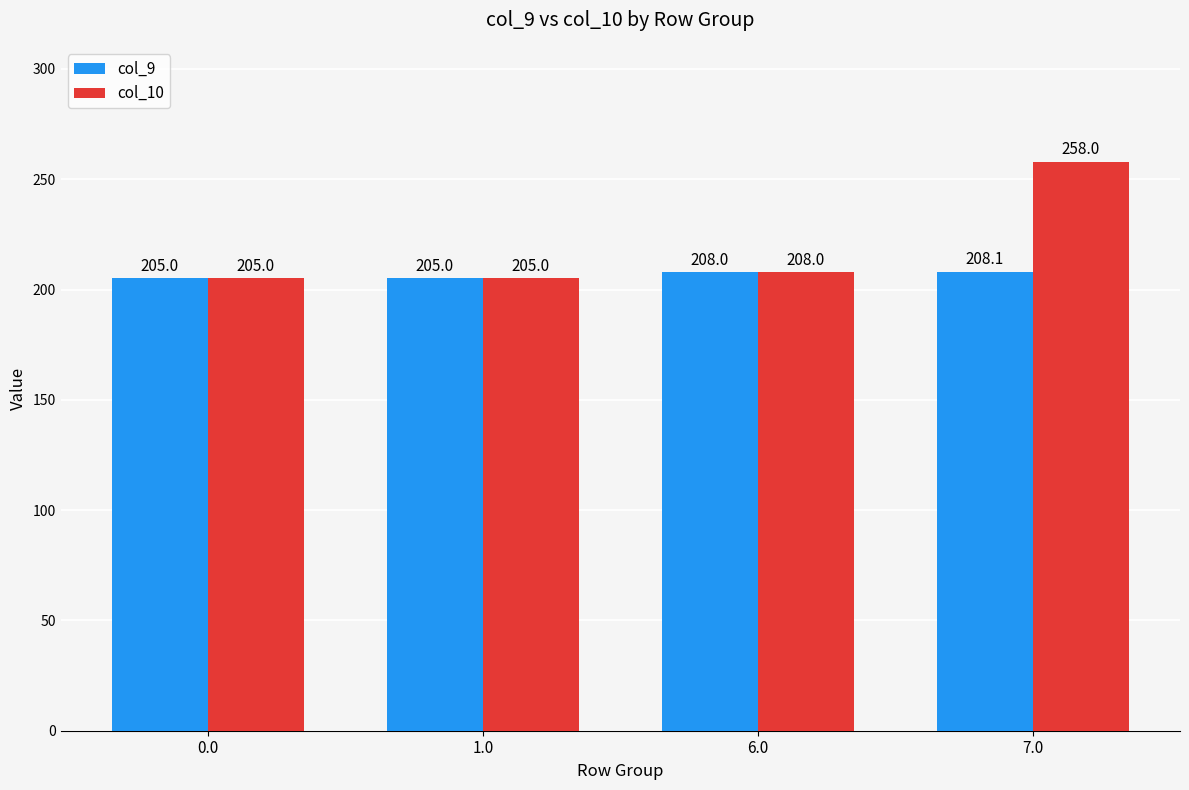

The value of col_9 at 6.0 is 360.8. True or false?

False